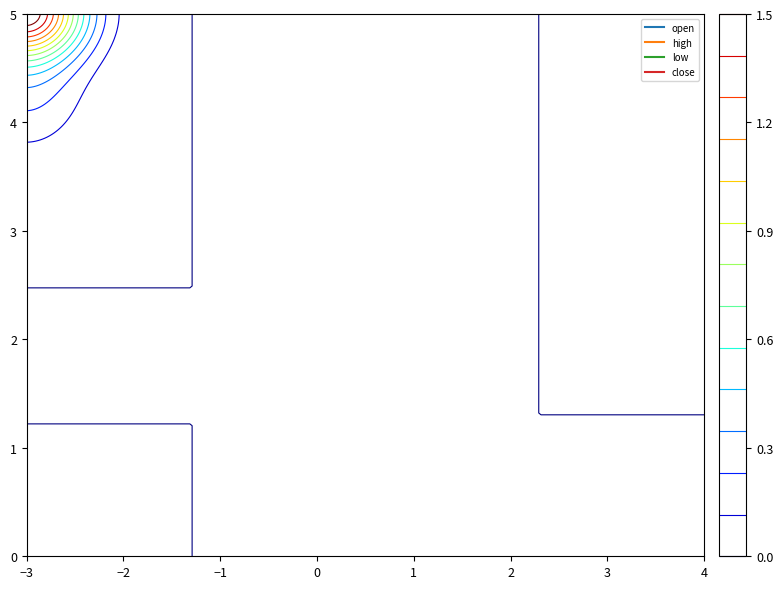

How many categories are shown in the chart?

10